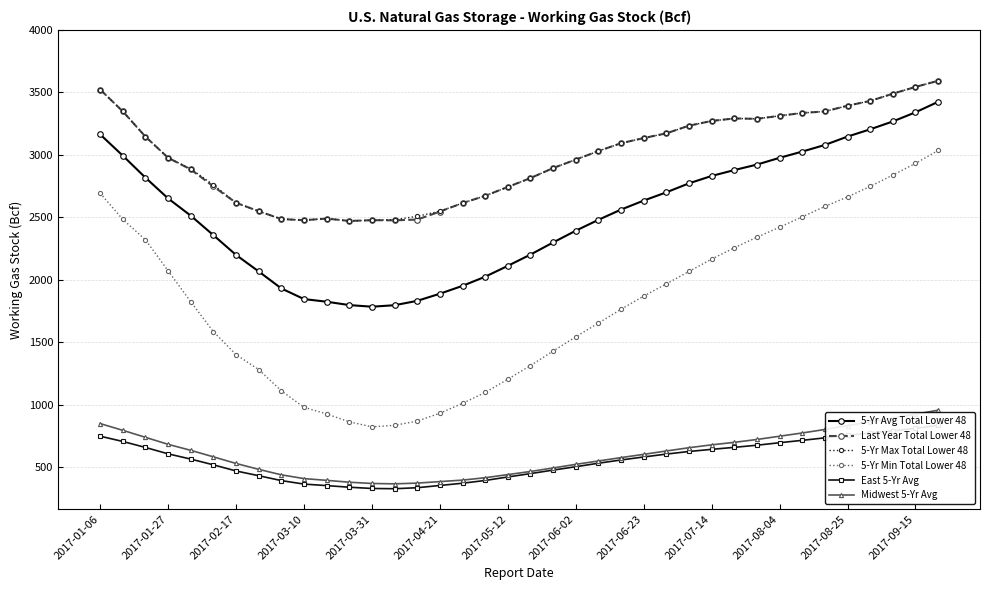

What is the maximum value for 5-Yr Min Total Lower 48?

3036